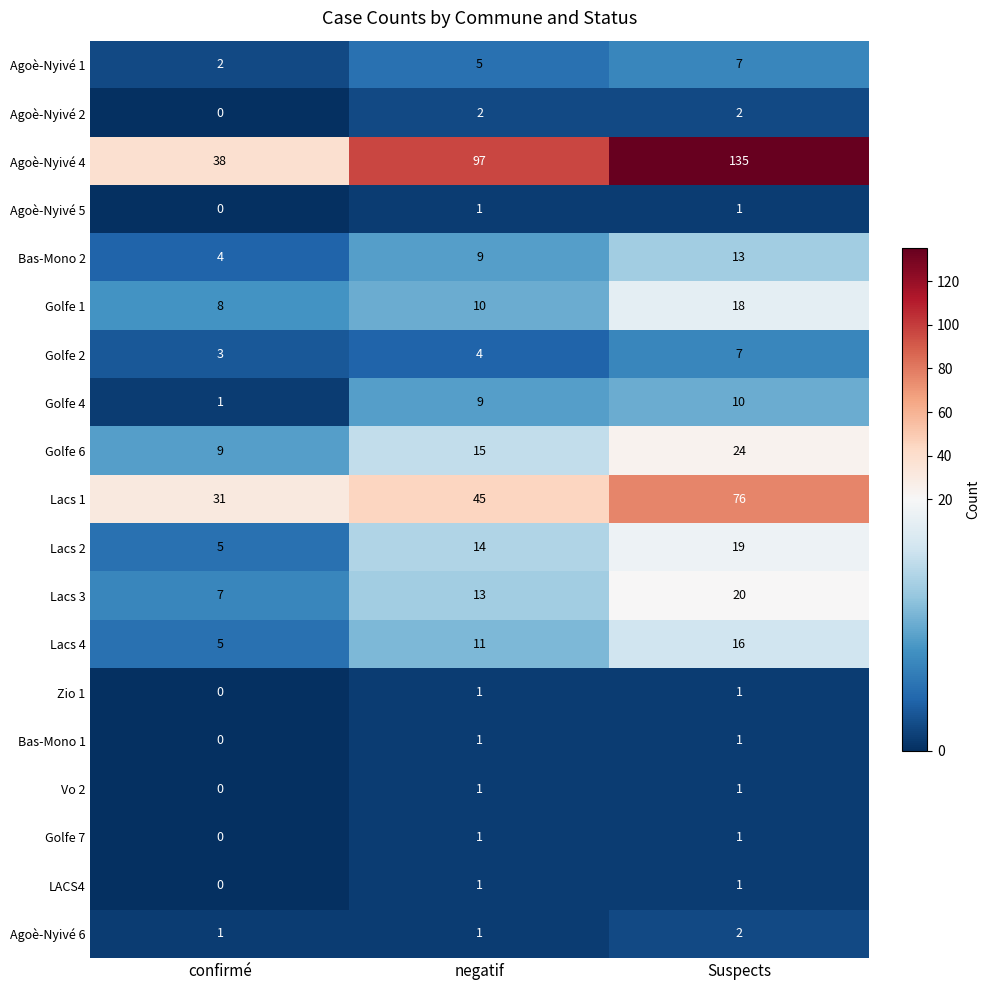

What is the sum of all Agoè-Nyivé 4 values?

270